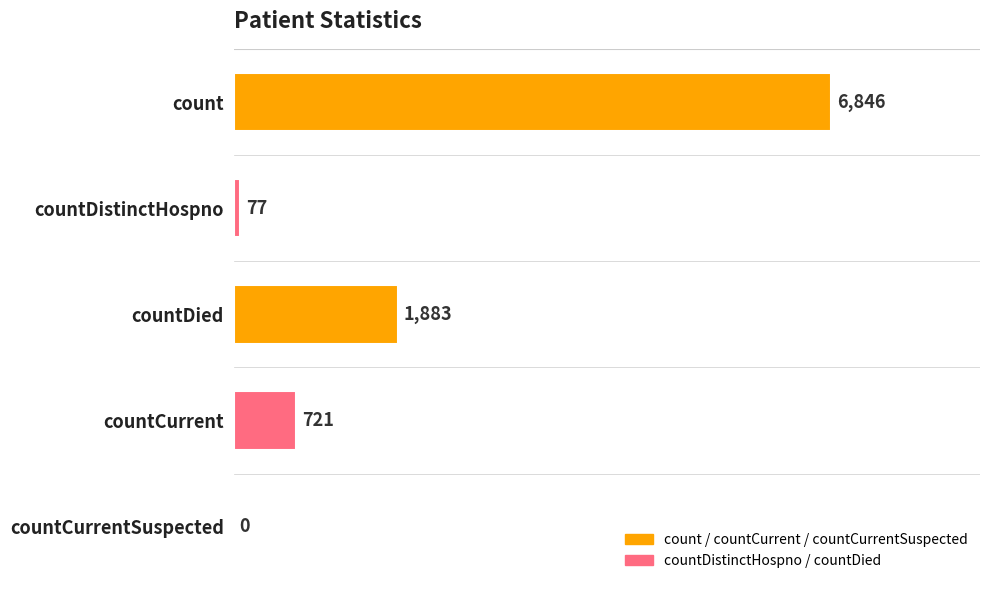

Is it true that the value at countCurrent is 721?

True